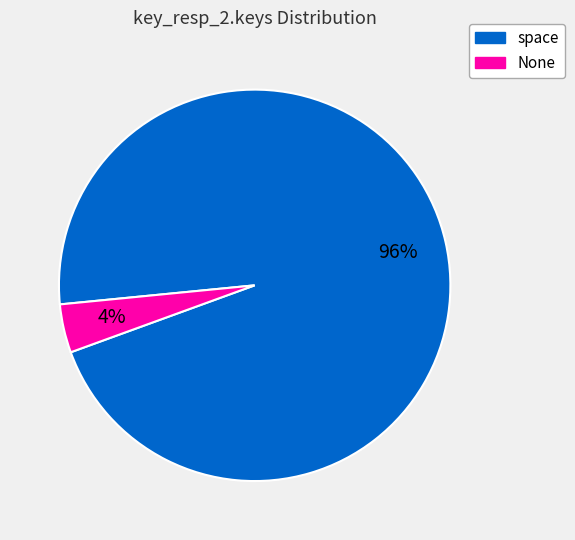

Does None represent more than half of the total?

No